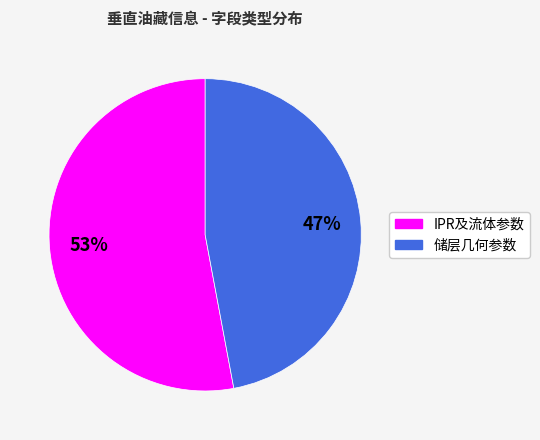

To the nearest percent, what is the average slice percentage?

50%